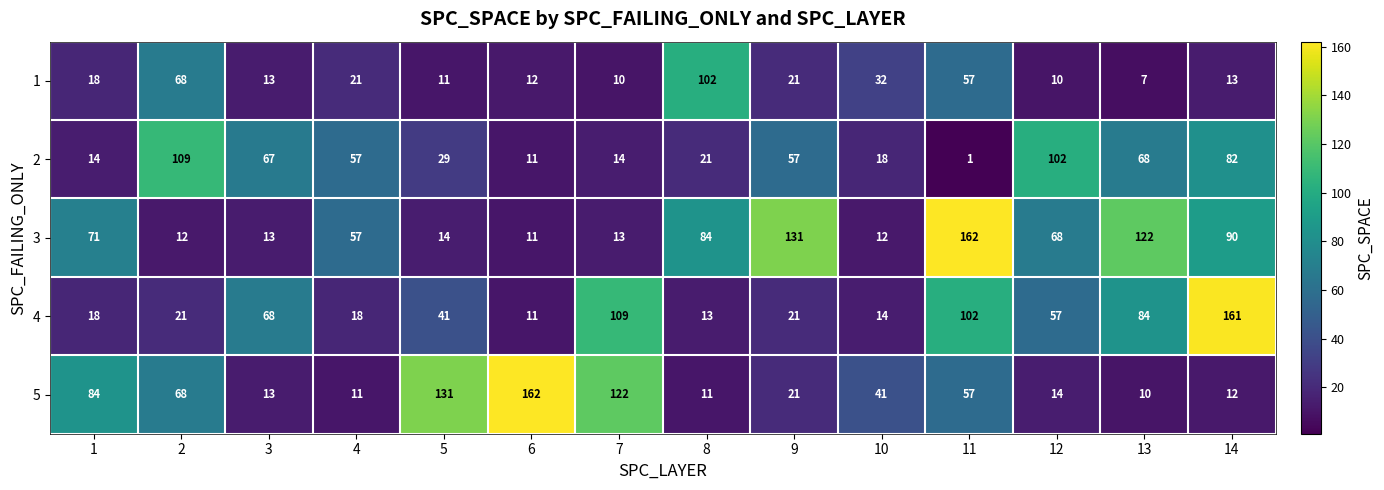

What is the difference between the maximum and minimum values in the 4 series?

150